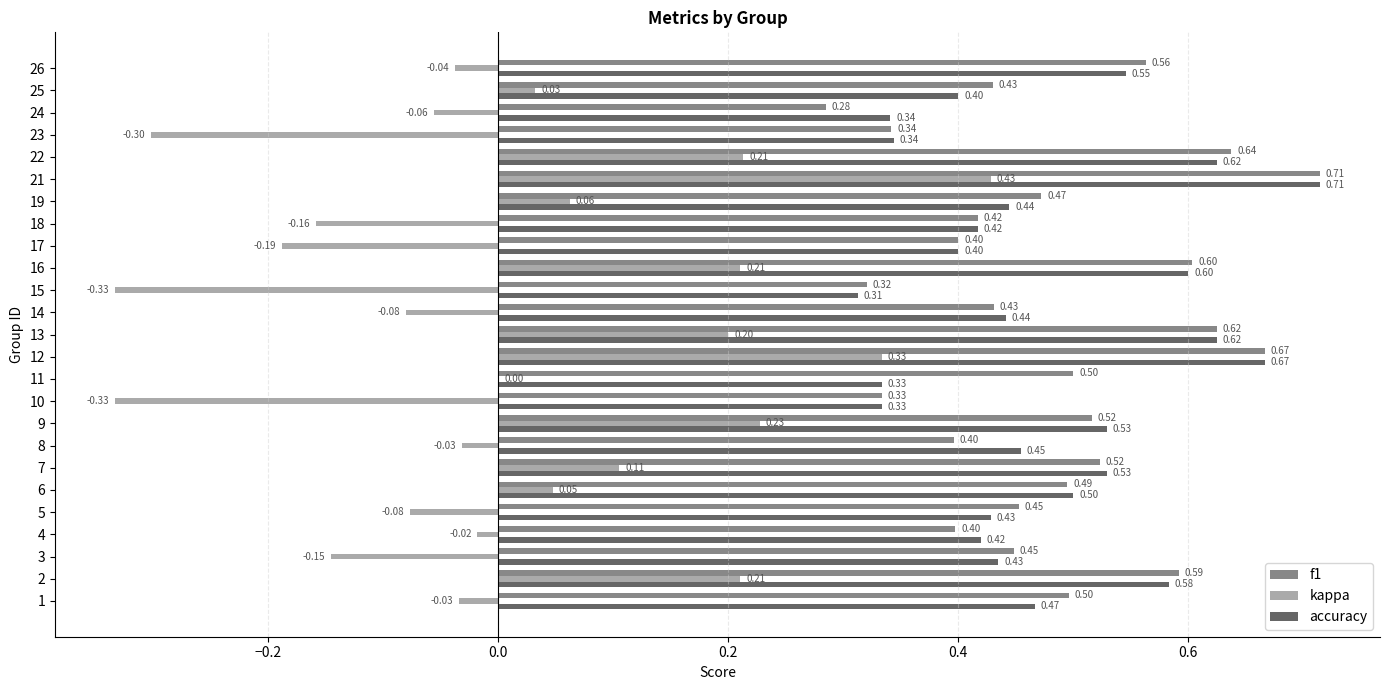

Which series changed the most between 16 and 18?

kappa